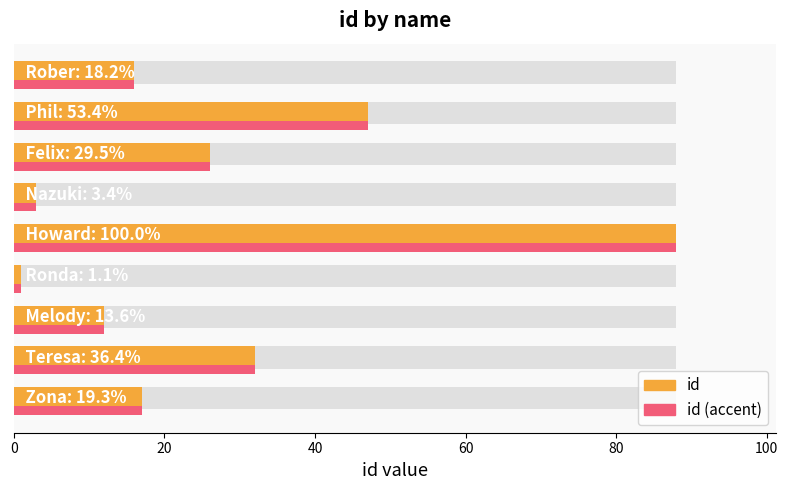

The id series shows 2 at 100. True or false?

False